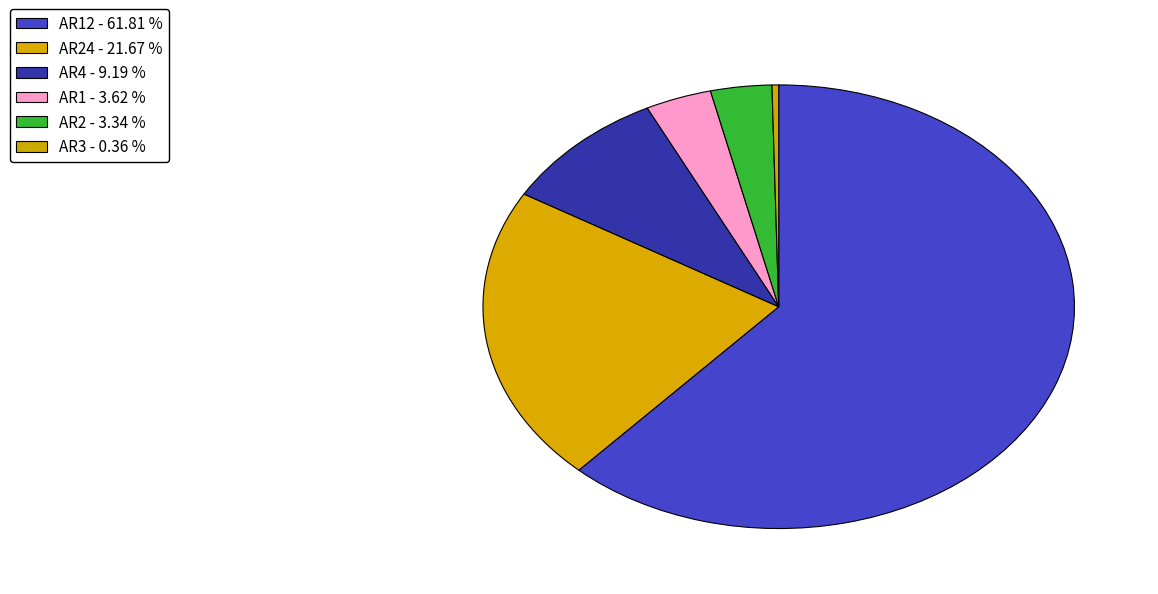

Does any single category account for the majority?

Yes